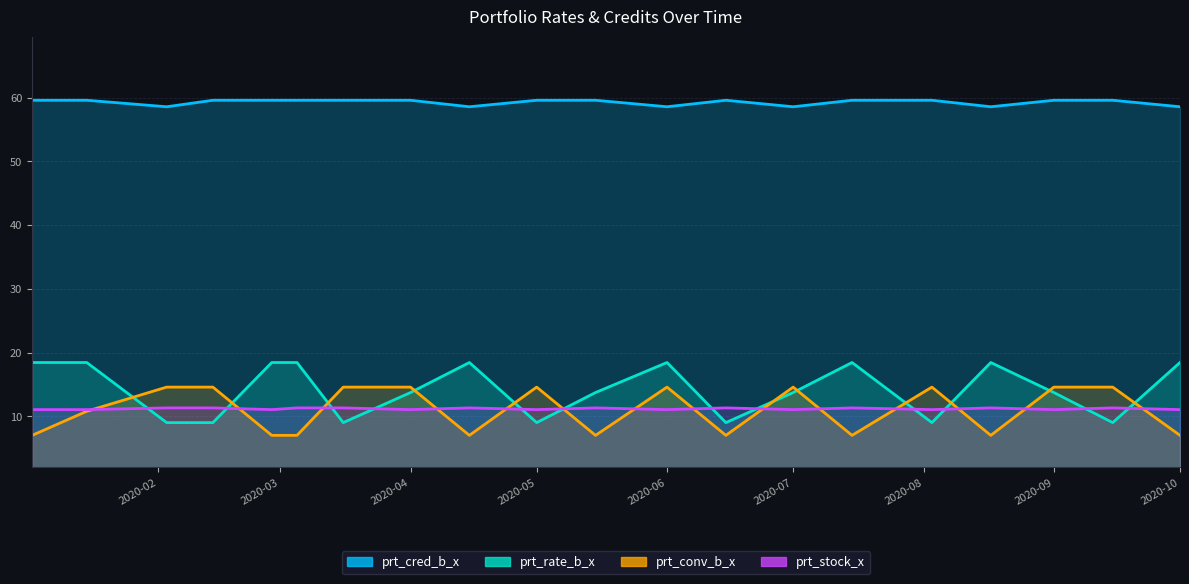

Is it true that prt_rate_b_x equals 15.9 at 2020-08-03?

False